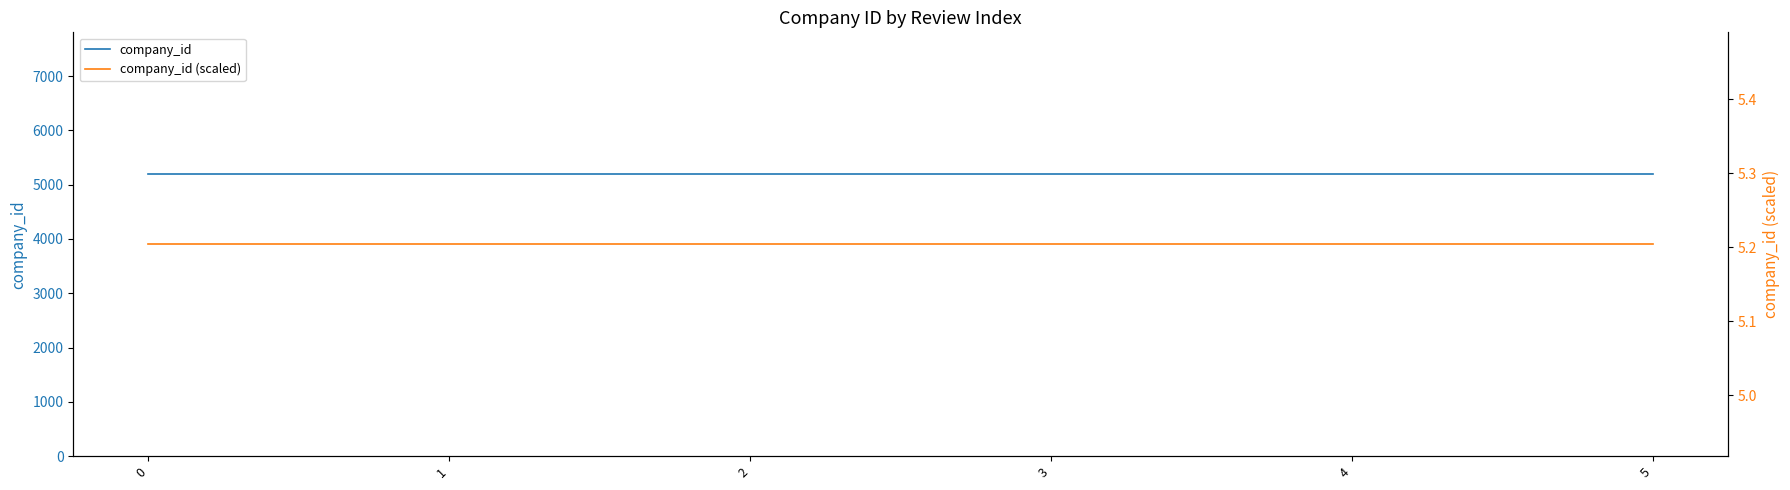

How many lines are shown in the chart?

2